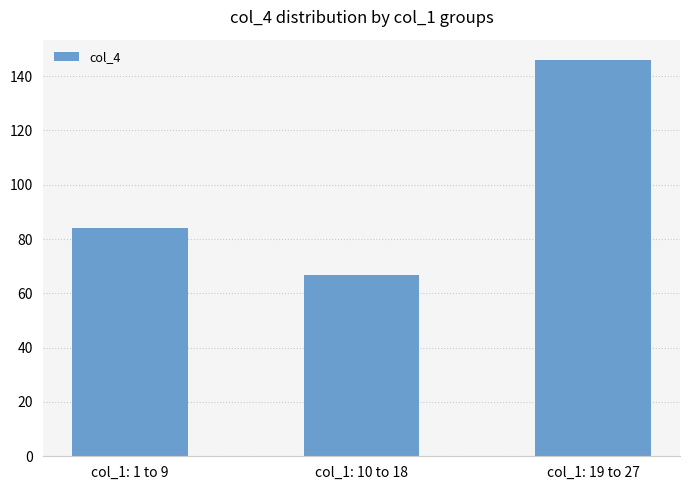

Which category has the lowest value across all series?

col_1: 10 to 18